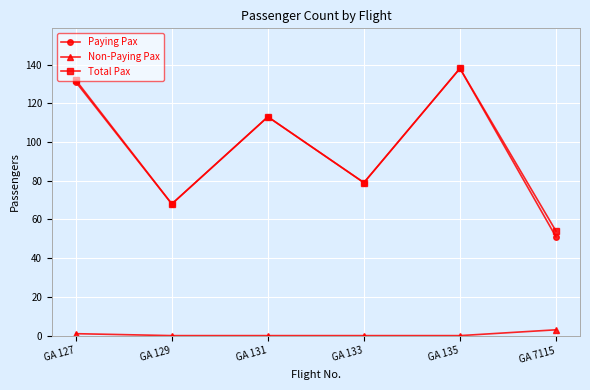

True or false: Non-Paying Pax and Paying Pax cross at least once.

False